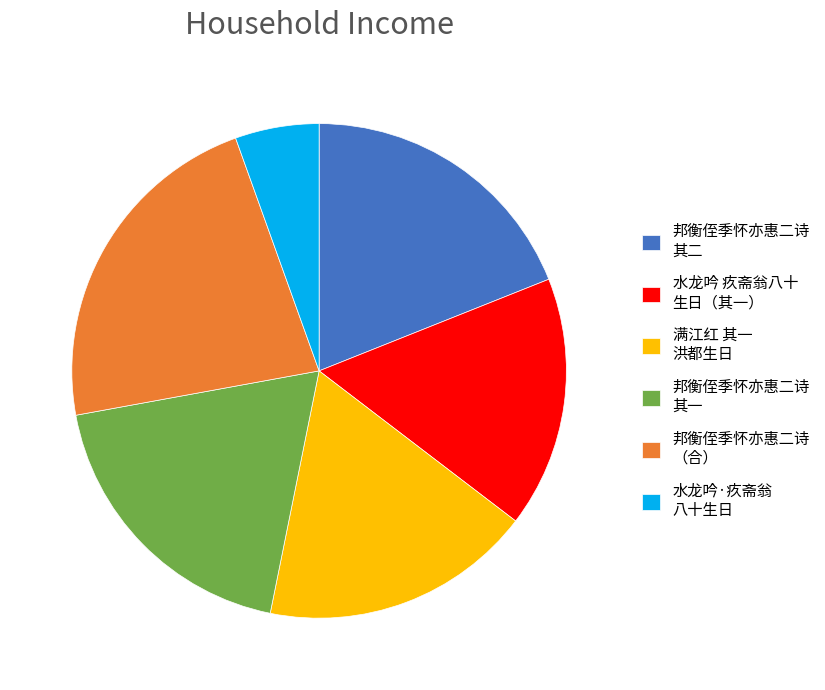

How many slices are in this pie chart?

6